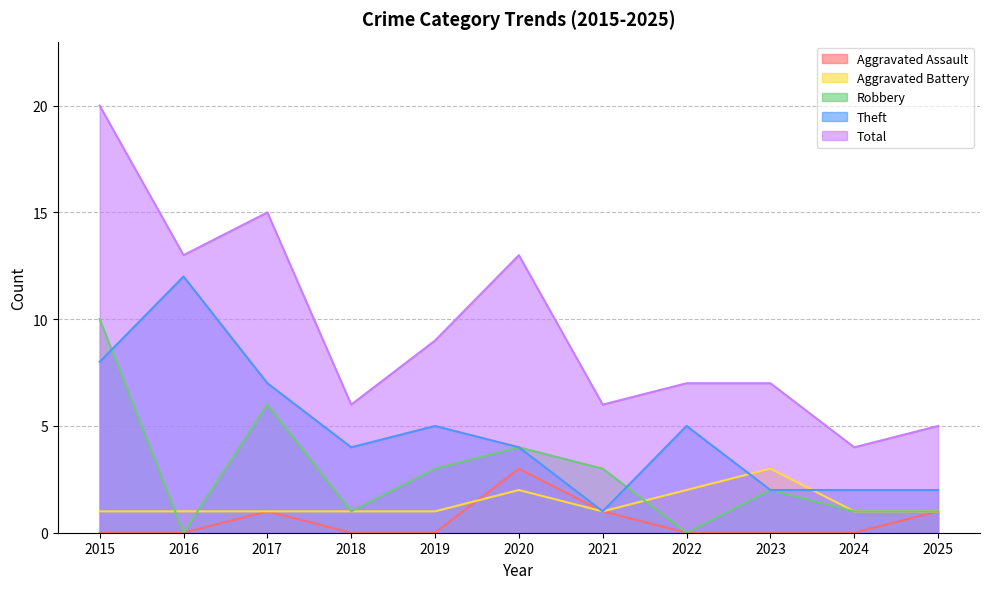

Which series has the widest spread of values?

Total